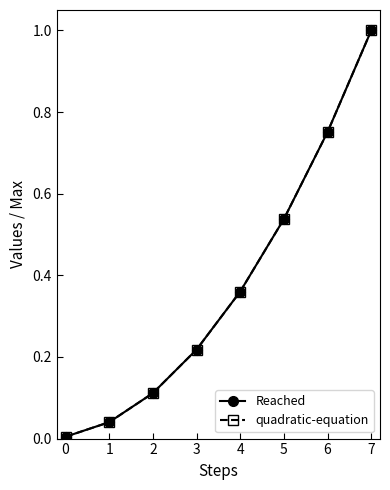

True or false: Reached and quadratic-equation intersect in this chart.

False